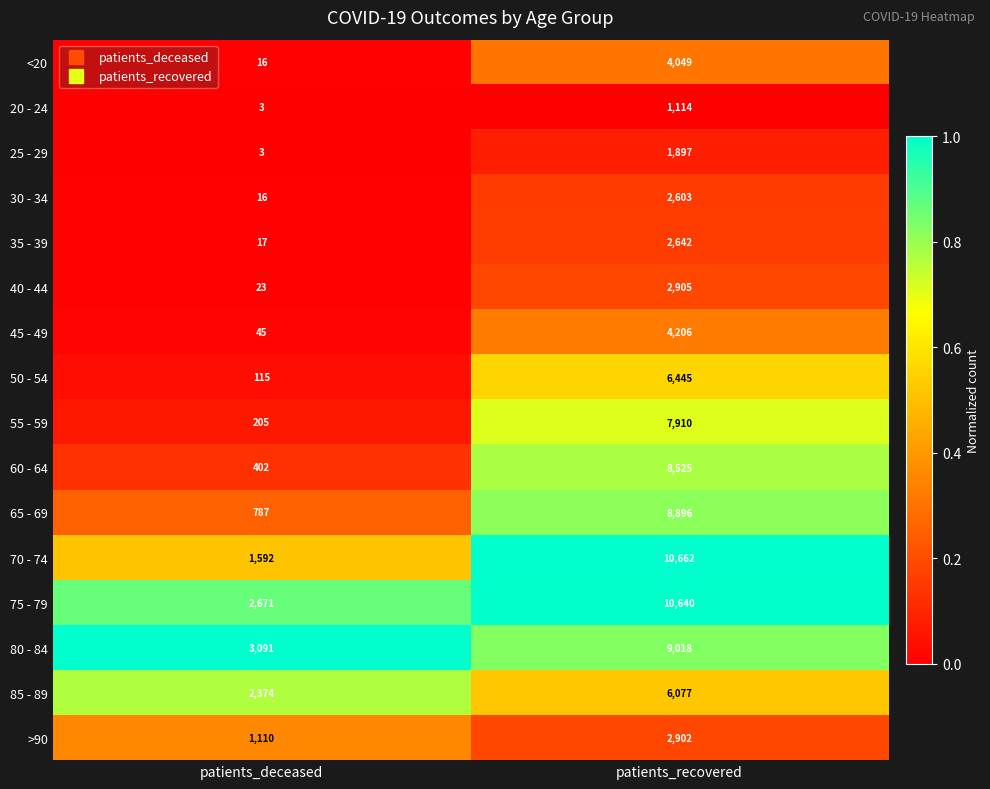

List the series in order of their peak value, lowest first.

20 - 24, 25 - 29, 30 - 34, 35 - 39, >90, 40 - 44, <20, 45 - 49, 85 - 89, 50 - 54, 55 - 59, 60 - 64, 65 - 69, 80 - 84, 75 - 79, 70 - 74